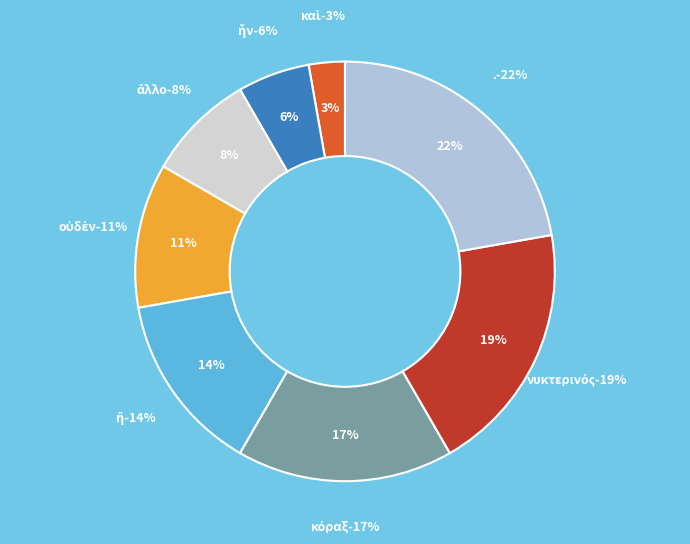

Which has a higher value, . or ἦν?

.